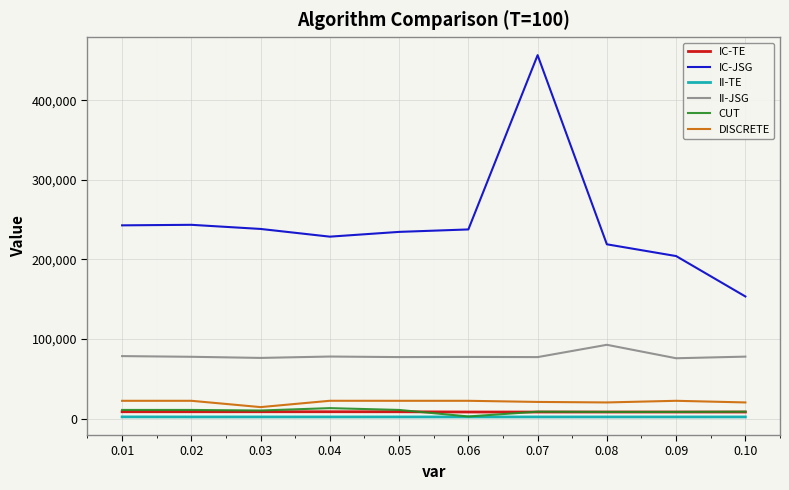

At how many categories does at least one series exceed 137929?

10